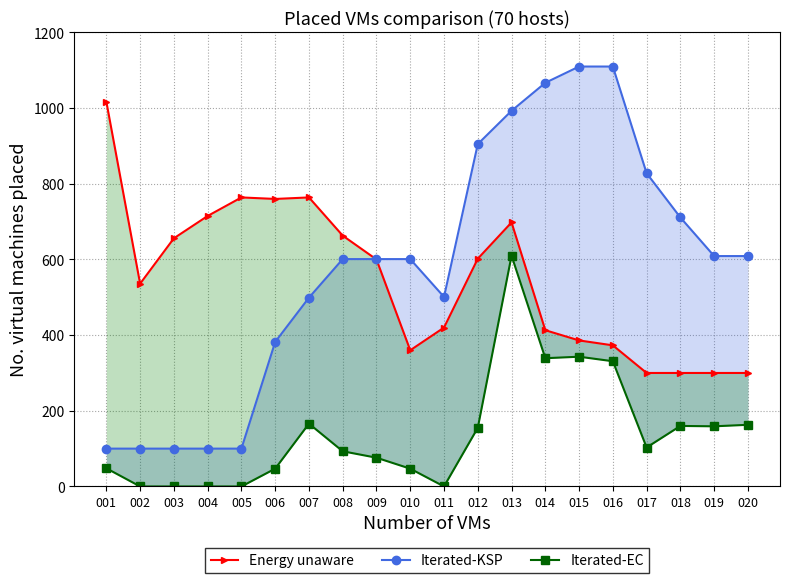

Where does the Iterated-EC series first go above 103?

007